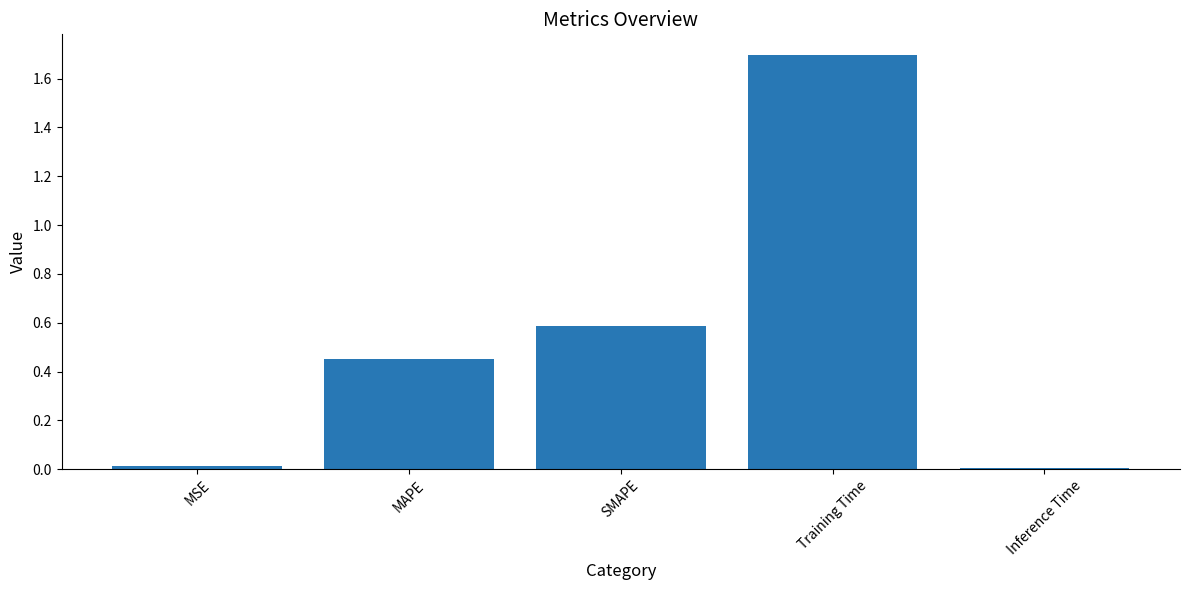

What is the difference between the values at MAPE and MSE?

0.4